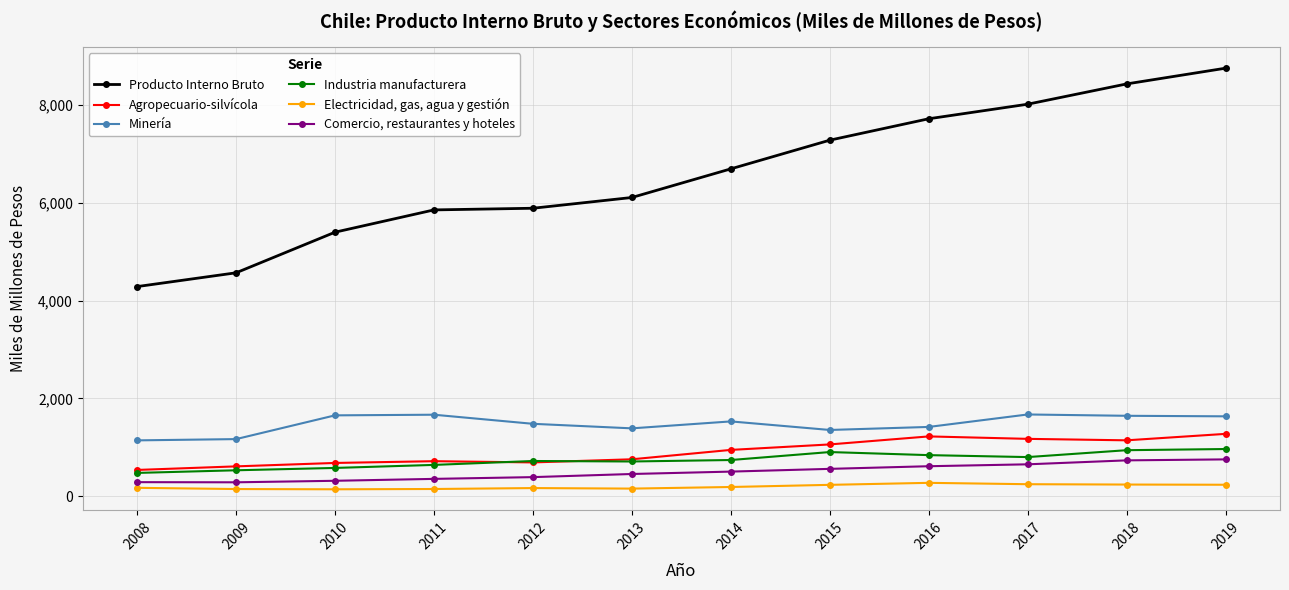

How many distinct data groups are displayed?

6